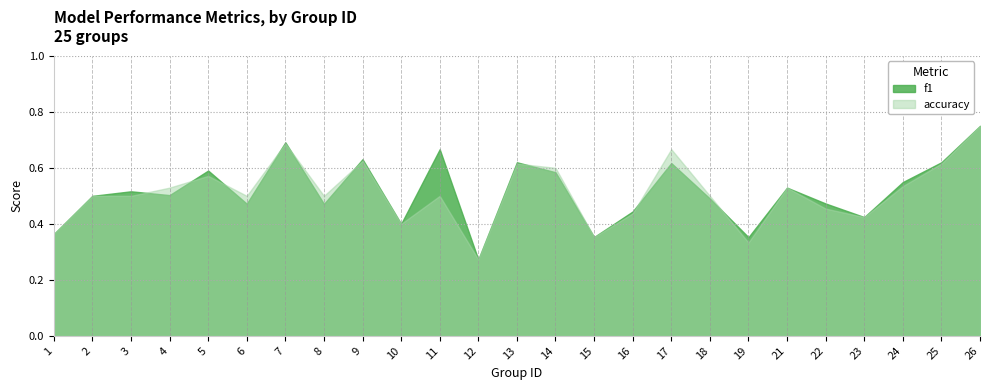

Which series has the largest total across all categories?

f1